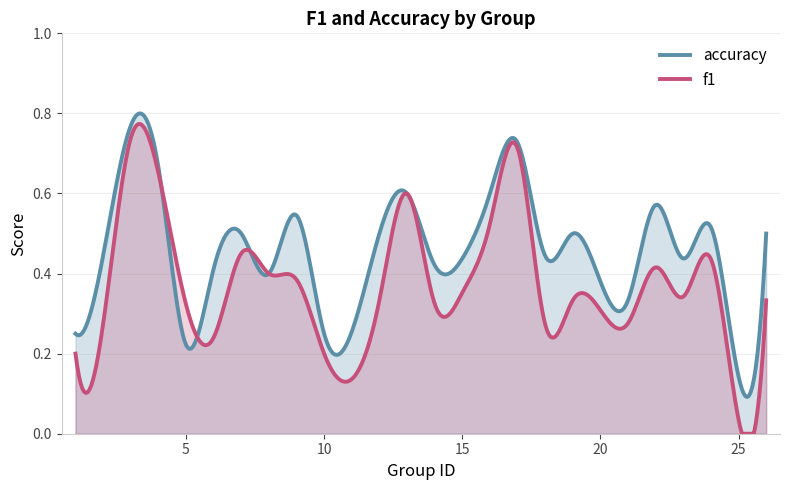

At which category does accuracy reach its first local peak?

3